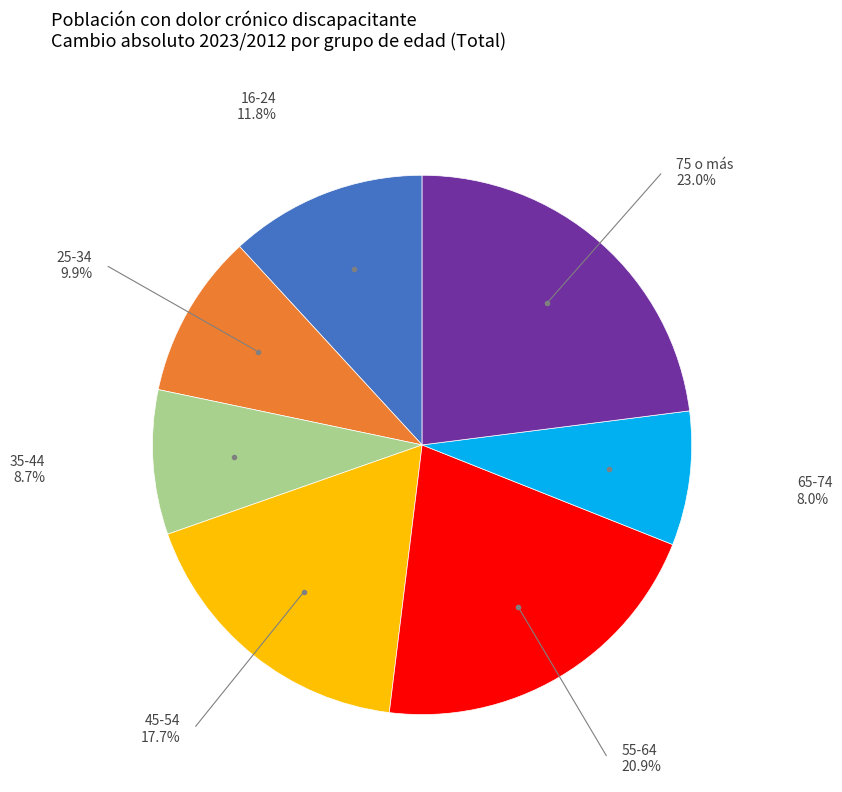

Does any single category account for the majority?

No